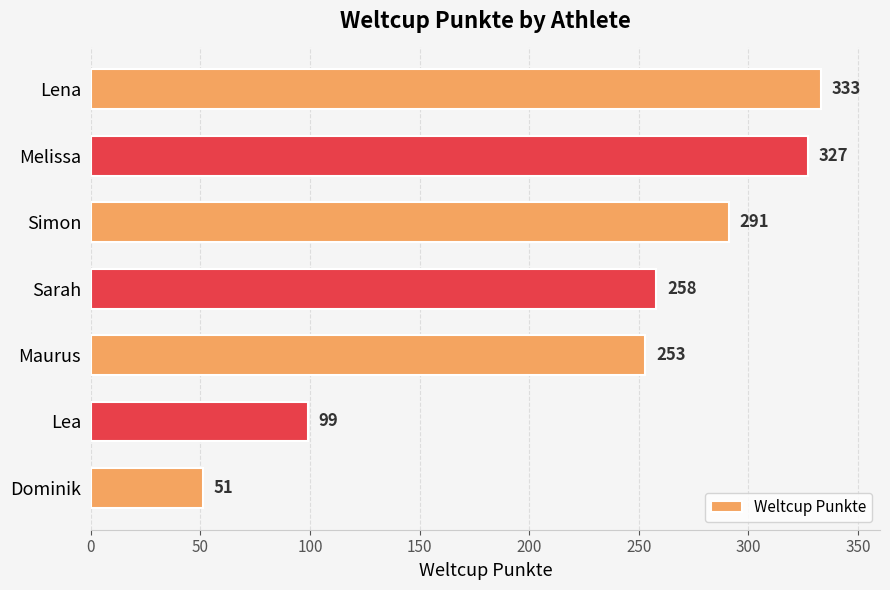

What position from the bottom is Simon?

5